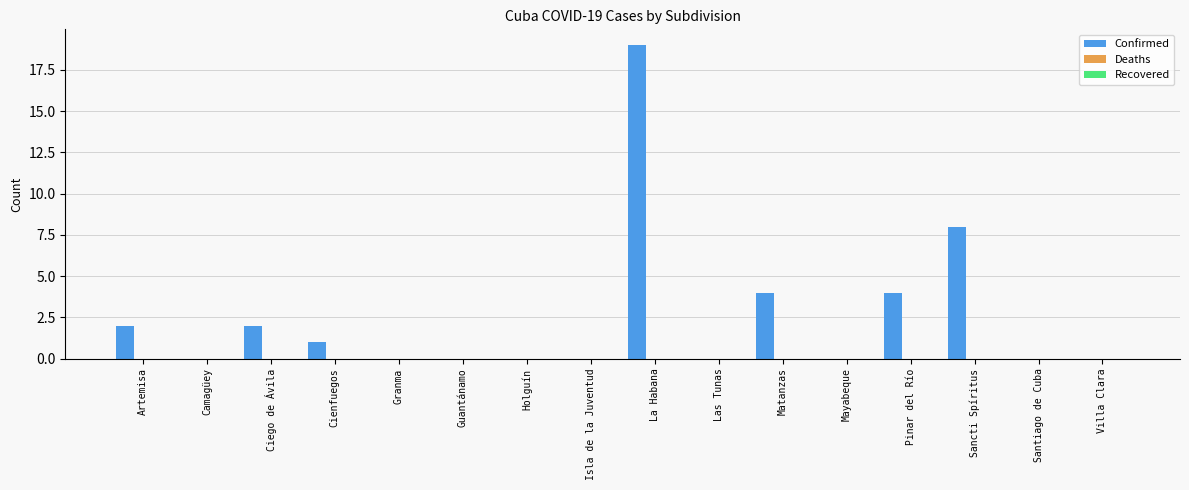

What is the sum of all values?

40